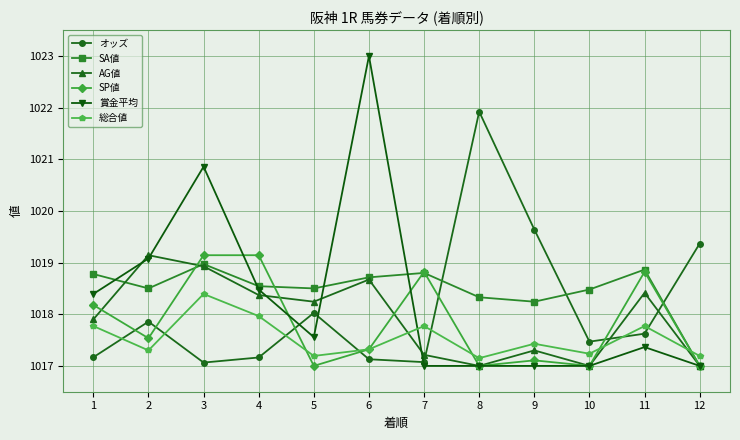

Where do 賞金平均 and SA値 first cross each other?

1 and 2